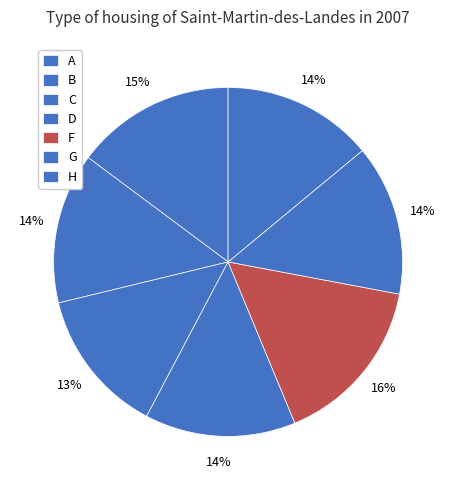

To the nearest percent, what is the difference between the A and G slice percentages?

1%